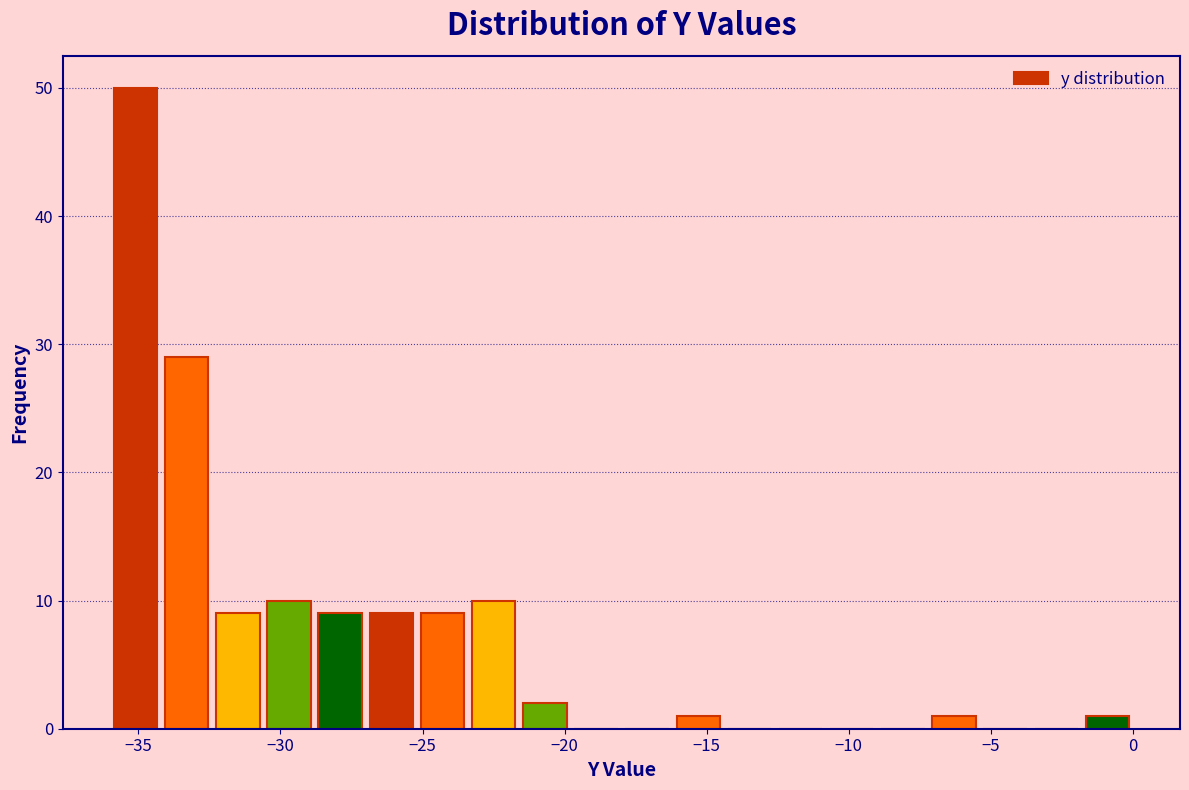

Around what value on the x-axis is the tallest bar? Give the approximate position of its centre, as read against the axis.

-35.0